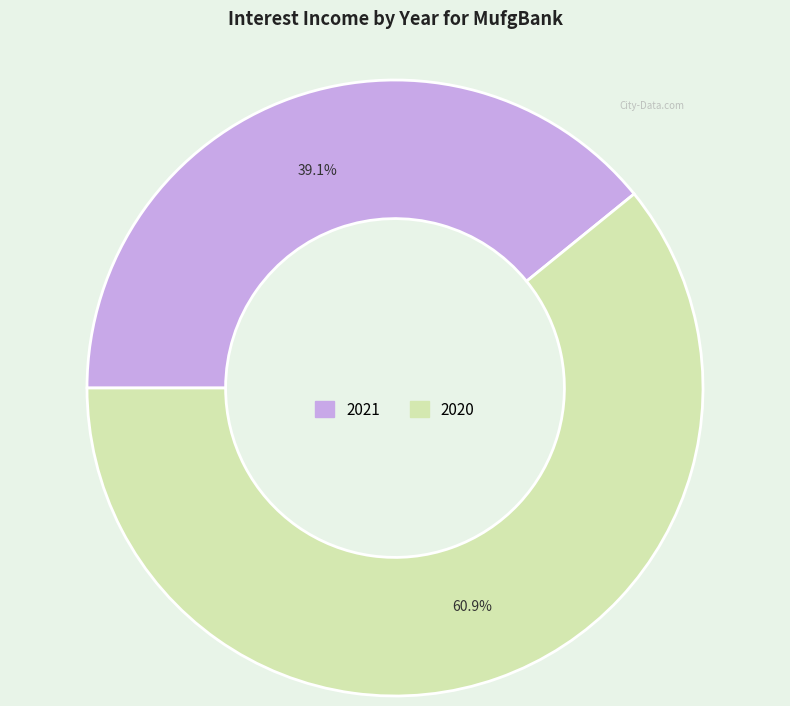

What percentage is NOT represented by 2020?

39.1%